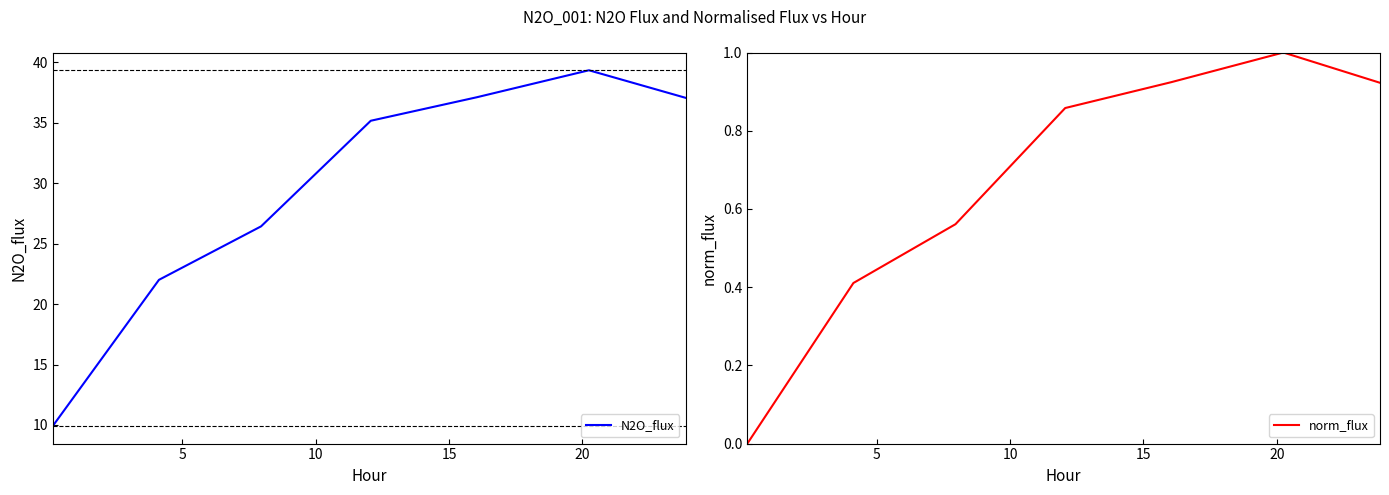

What is the lowest value of the N2O_flux series?

9.9